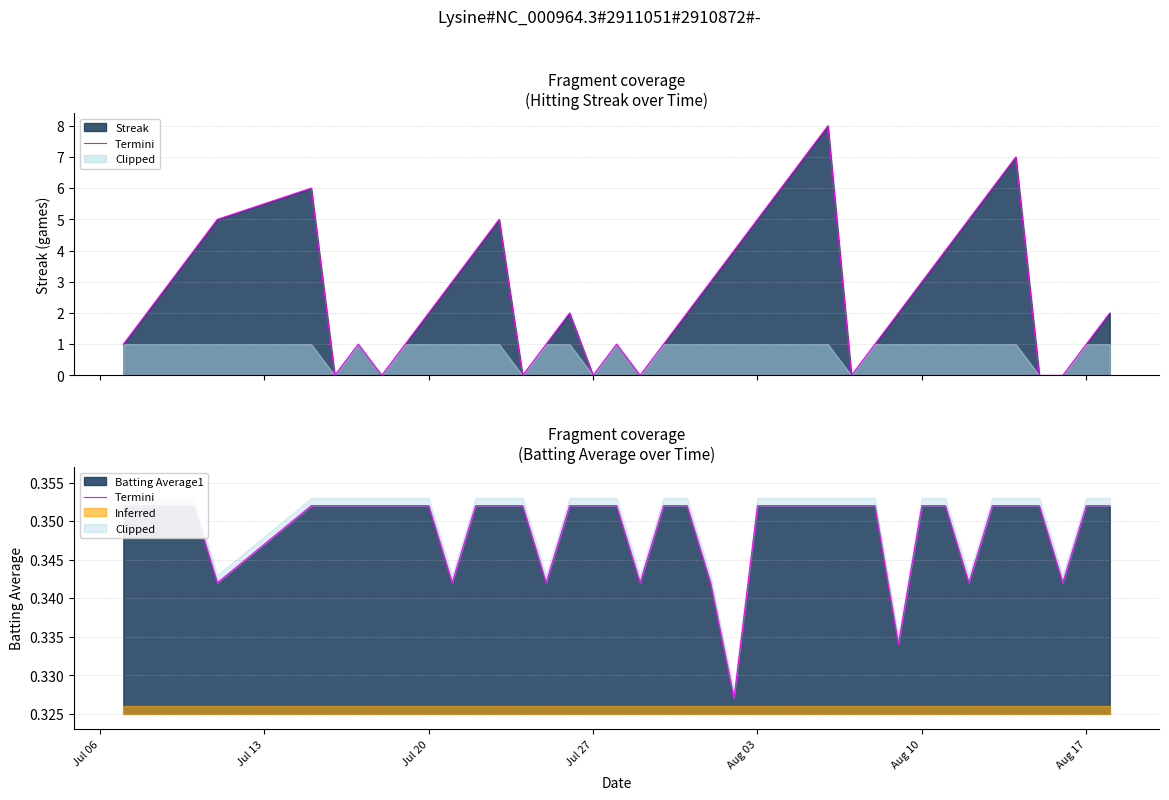

The chart shows a value of 0.2 at Jul 27. True or false?

False